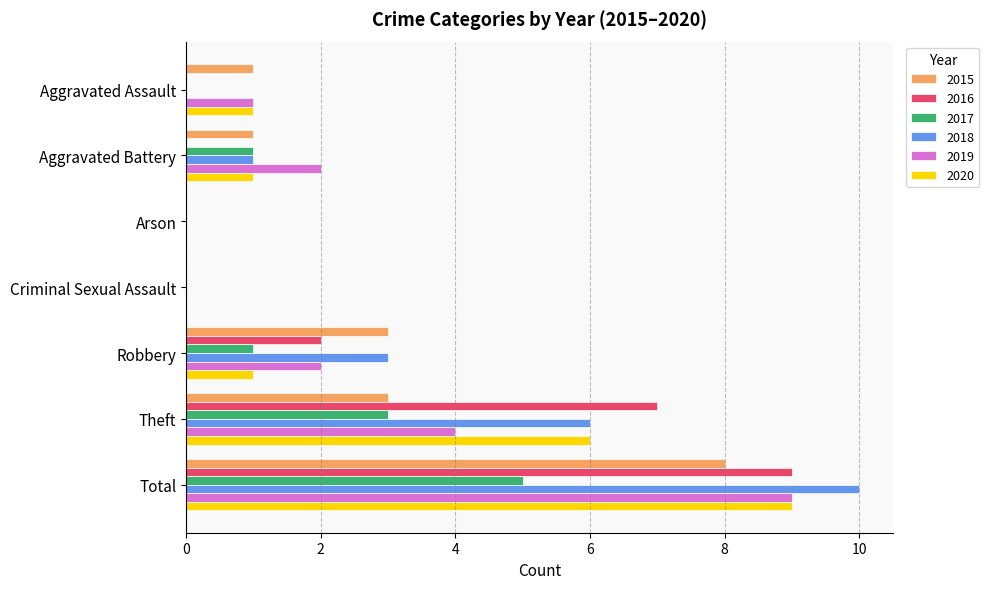

Count the number of data series in this chart.

6